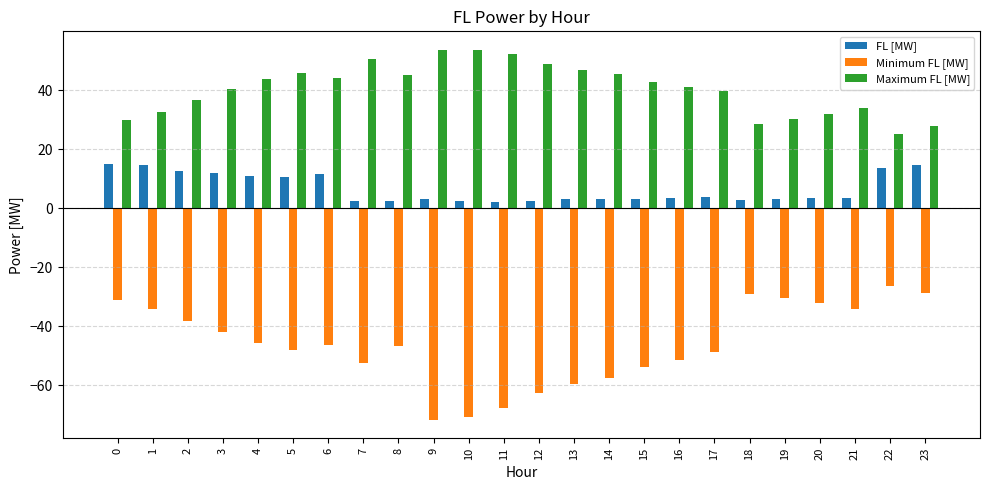

What is the average value of the Maximum FL [MW] series?

40.4